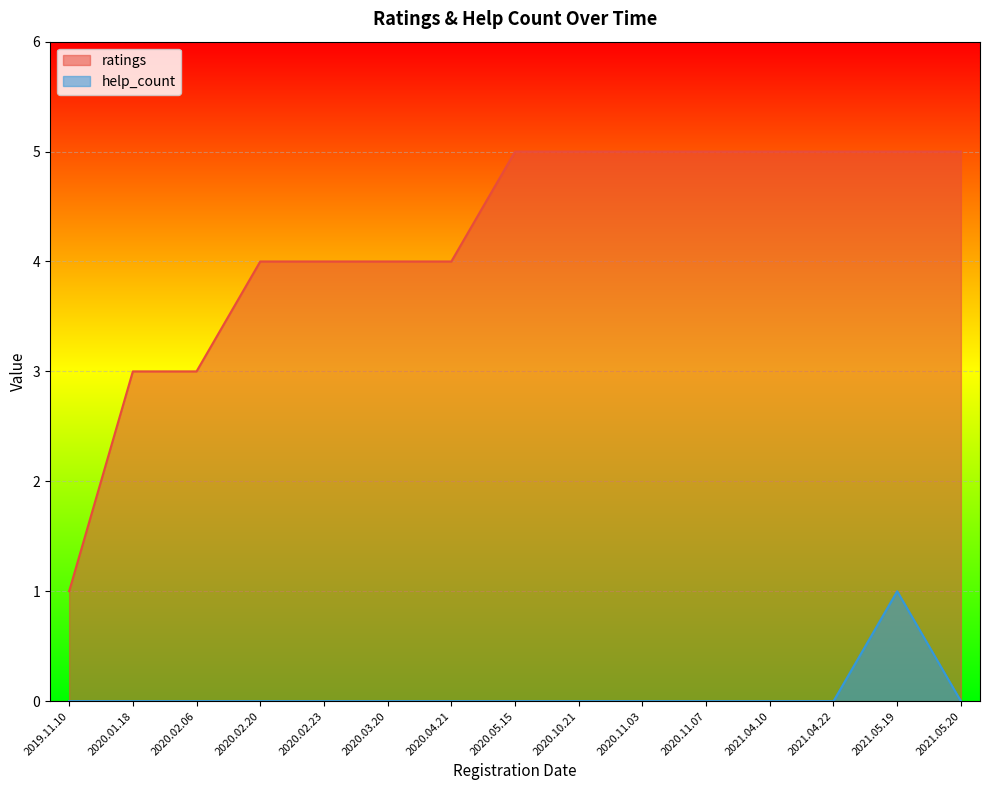

How many lines are shown in the chart?

2